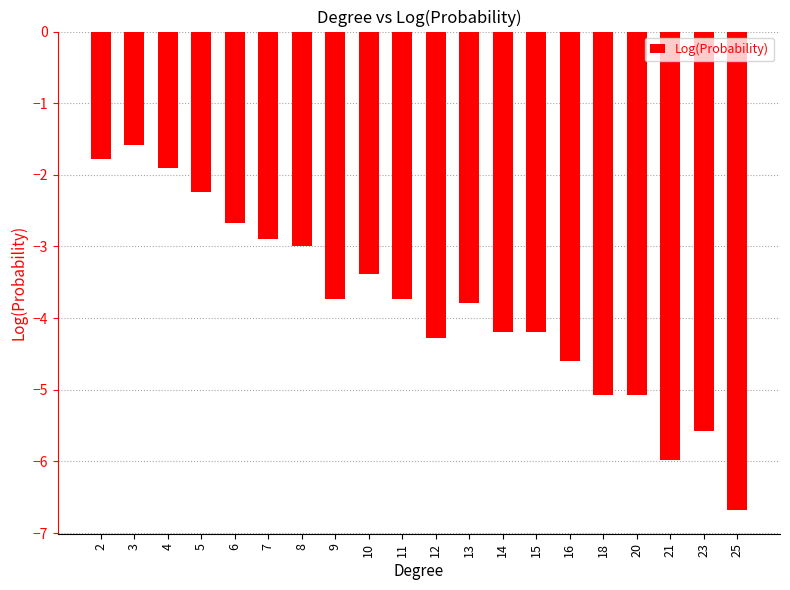

What is the difference between the maximum and minimum values?

5.1